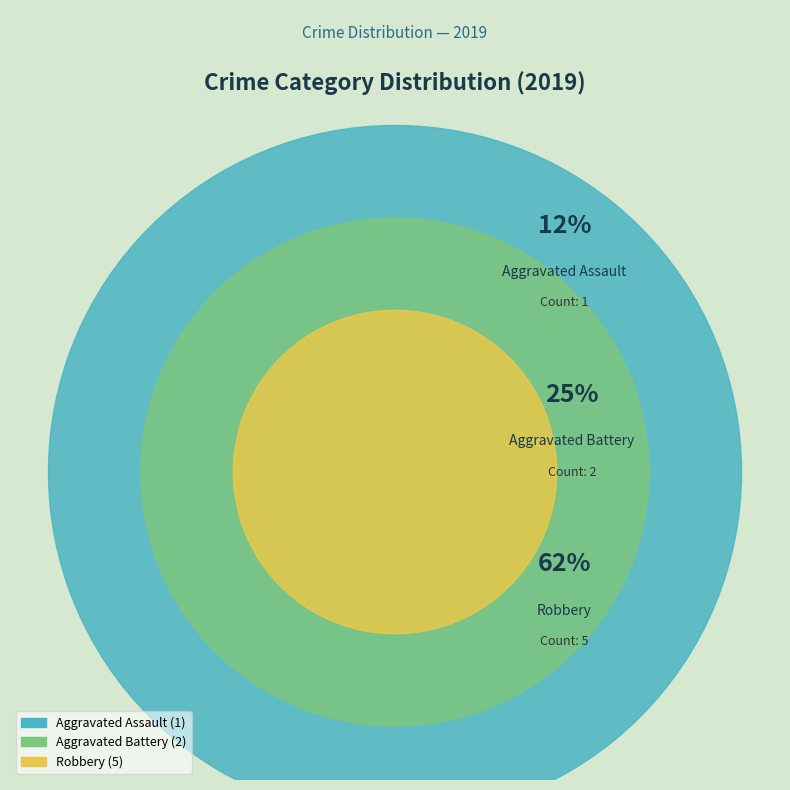

What percentage is the Aggravated Battery slice, to the nearest percent?

25%